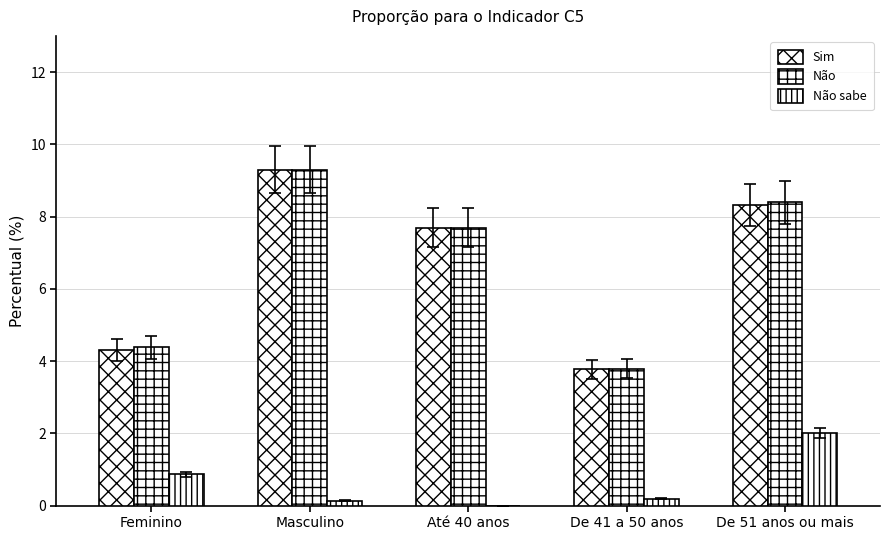

Are the bars horizontal?

No